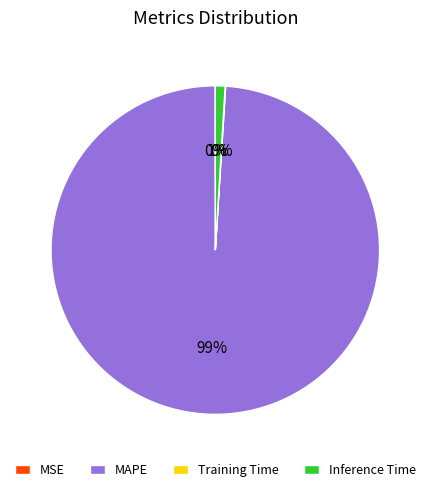

To the nearest percent, what portion does MAPE represent?

99%